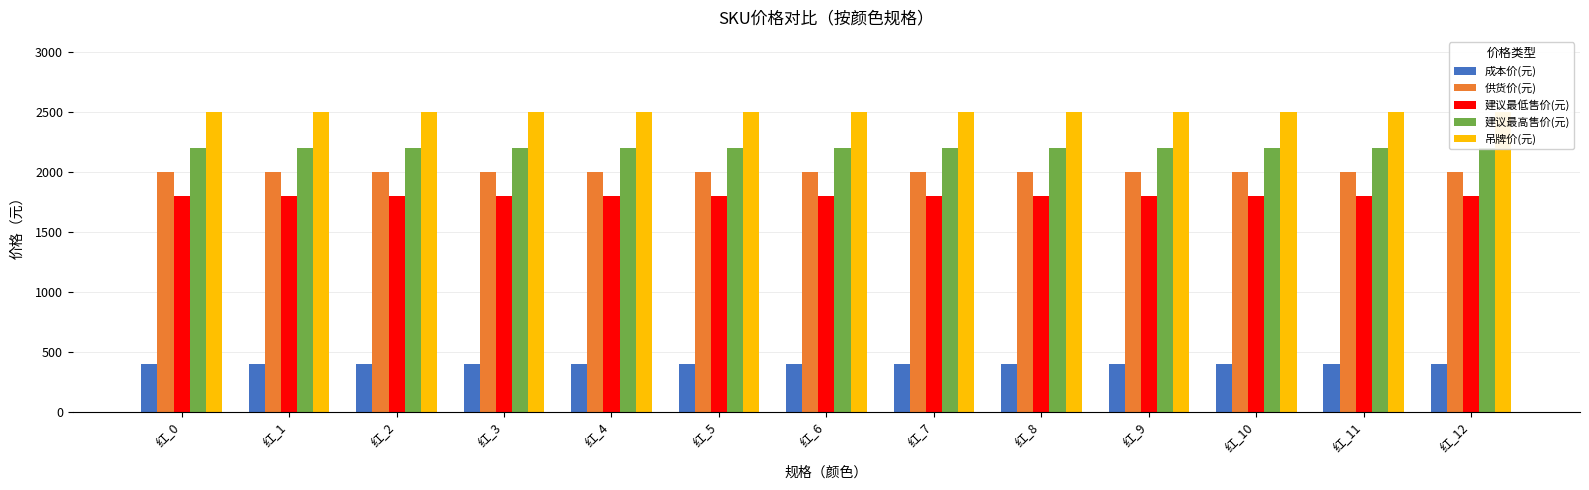

How many groups of bars are there?

13